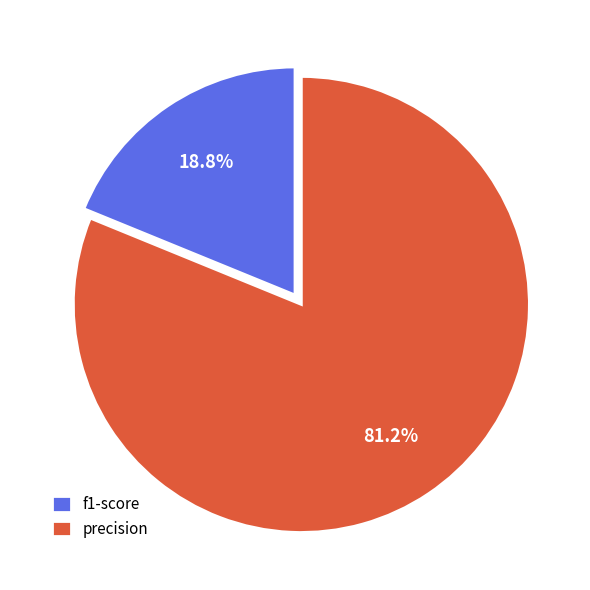

Count the number of slices in the pie.

2